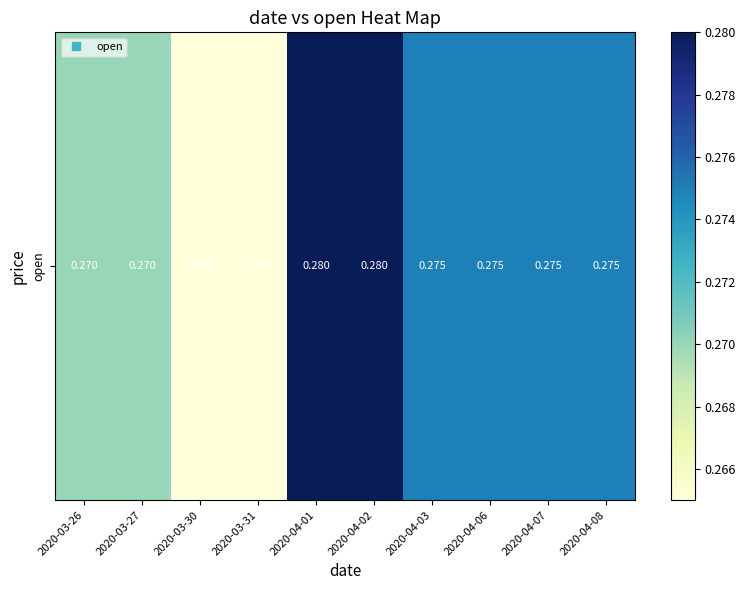

Which category has the highest value across all series?

2020-04-01